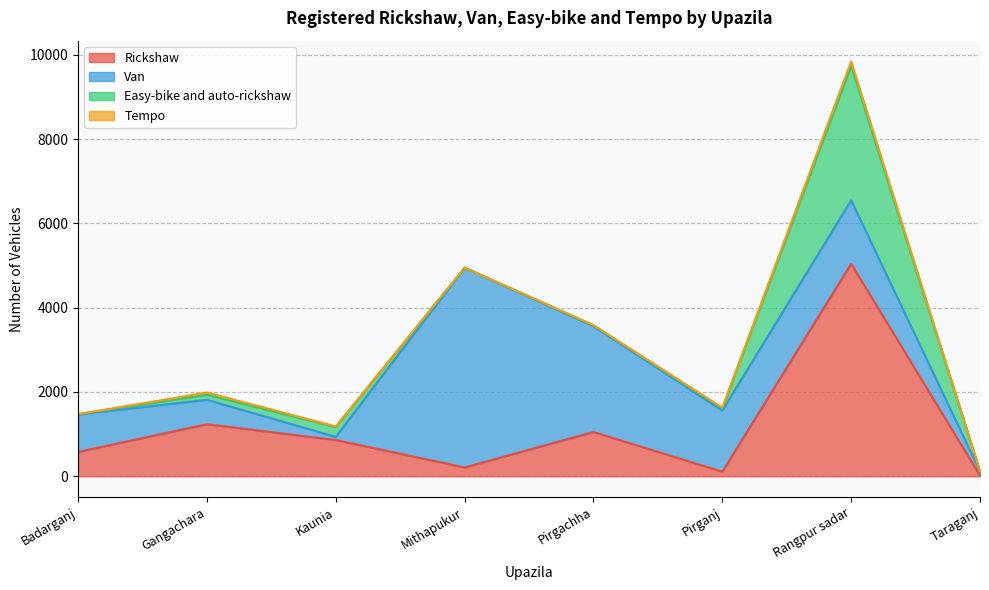

What is the sum of all Tempo values?

208